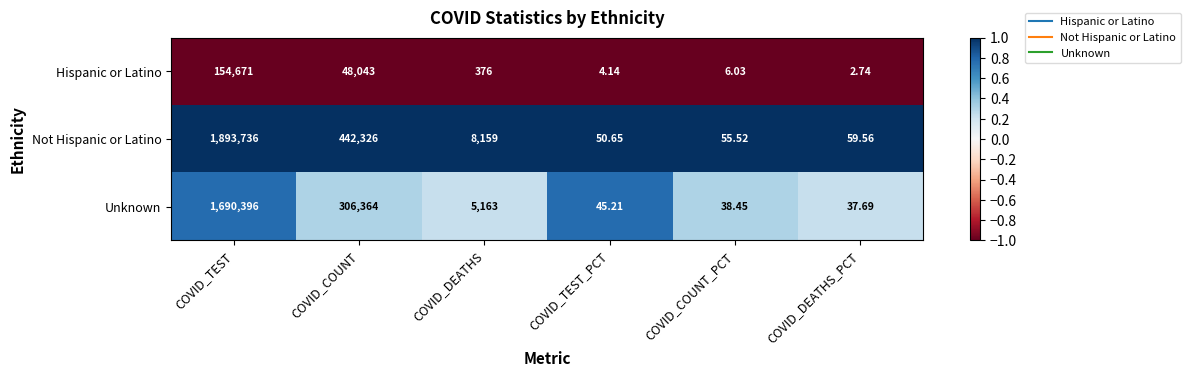

At which label does Unknown reach its peak?

COVID_TEST